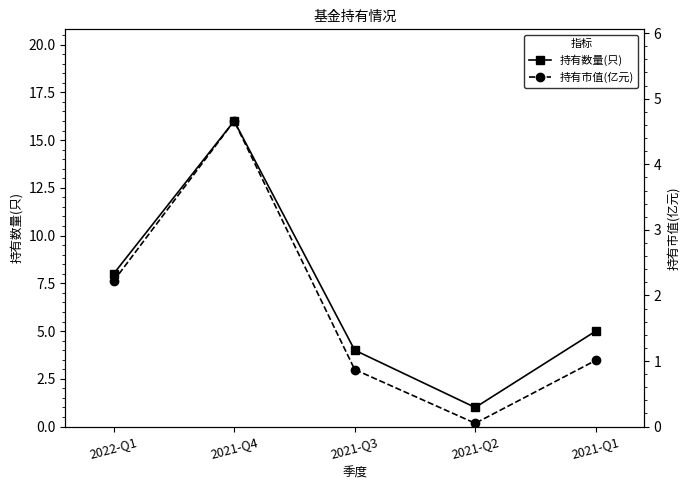

True or false: 持有数量(只) and 持有市值(亿元) cross at least once.

False